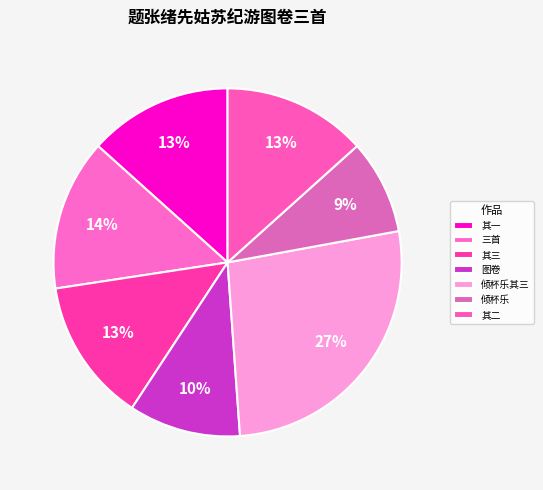

How many segments does this pie chart have?

7